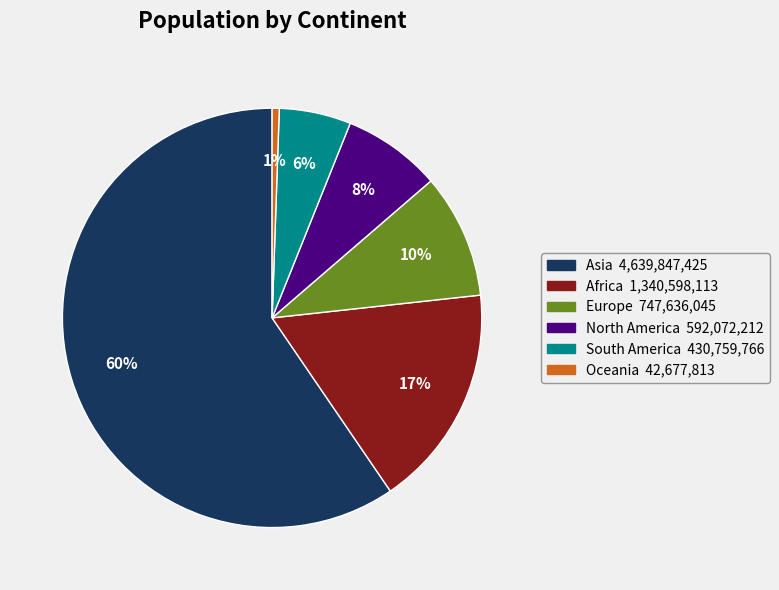

Is the sum of North America and Africa greater than half?

No